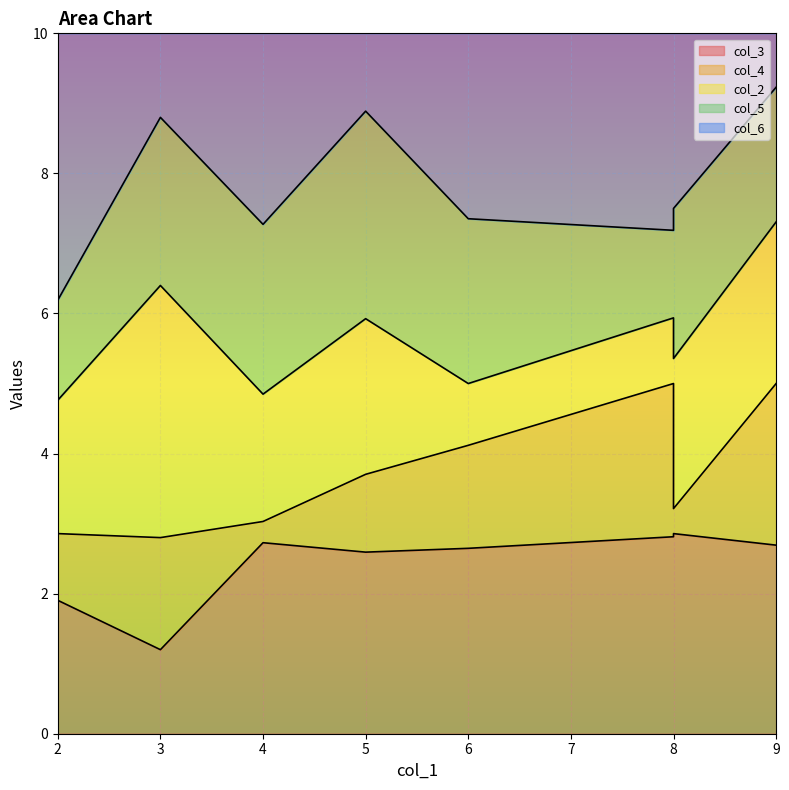

Is it true that col_3 equals 5 at 6?

False